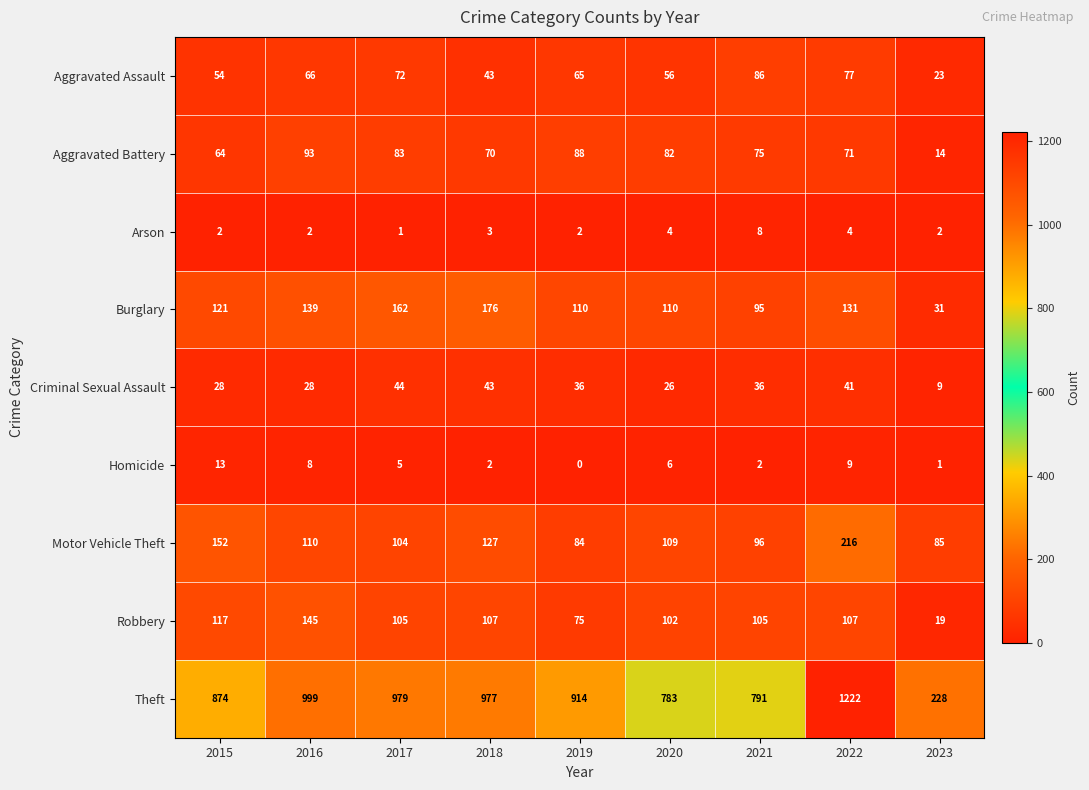

Which series has the largest range (max minus min)?

Theft